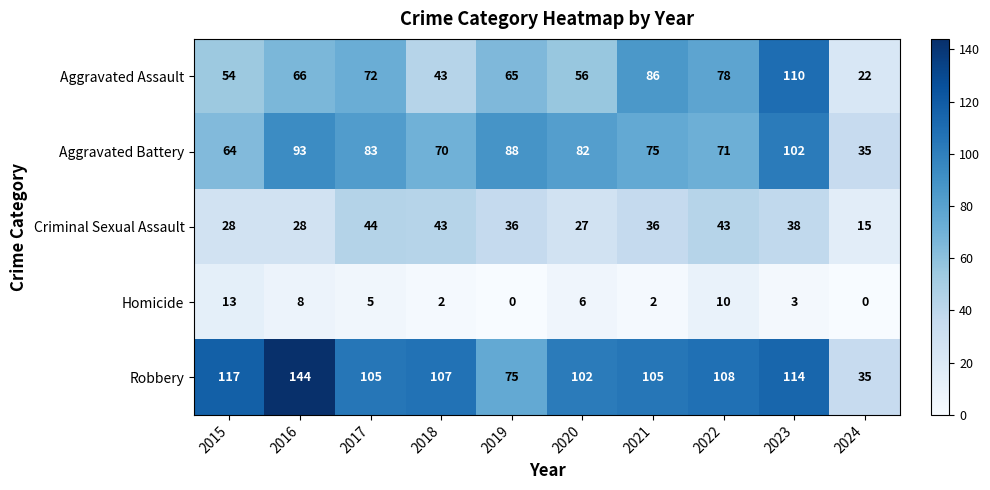

What is the difference between the maximum and second lowest values in the Criminal Sexual Assault series?

17